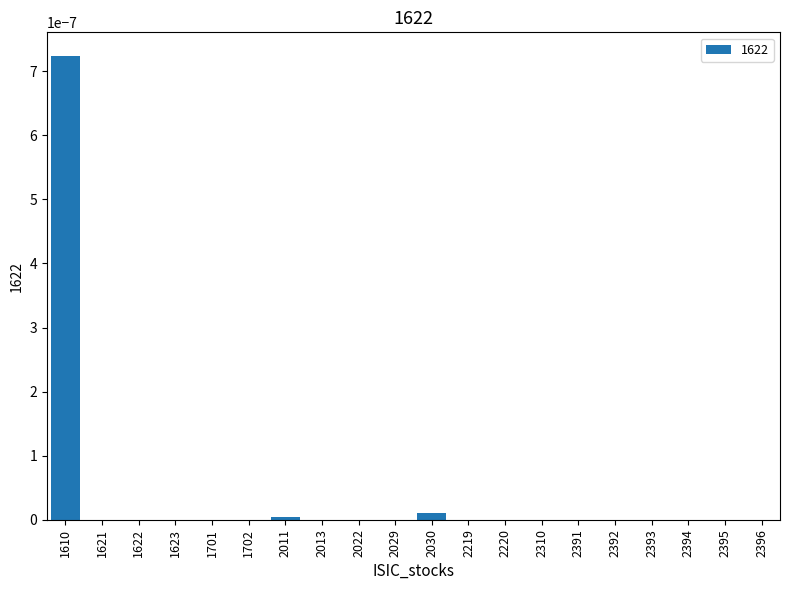

Is it true that the value at 2029 is 0.0?

True